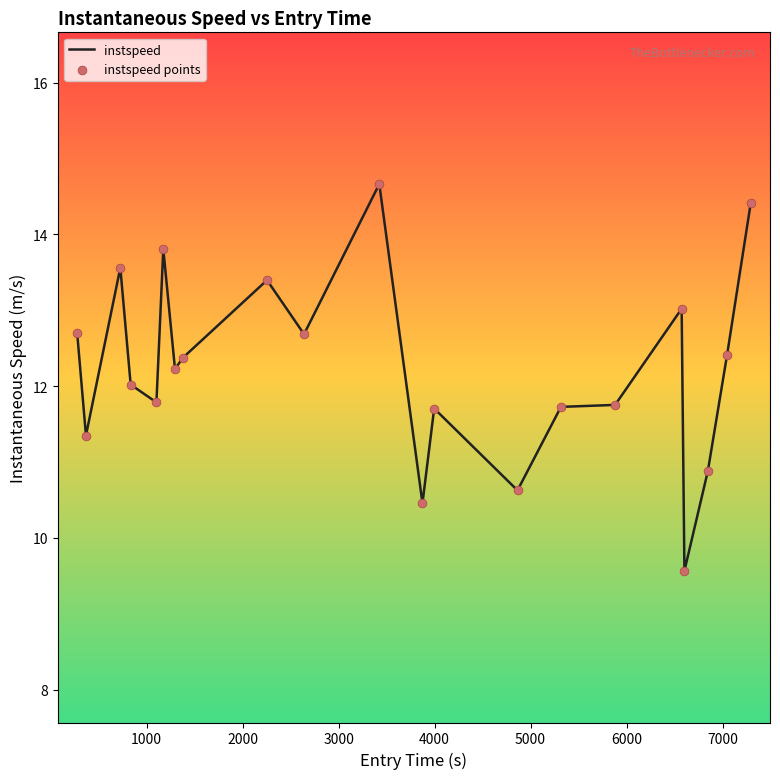

What is the difference between the maximum and minimum values?

5.1